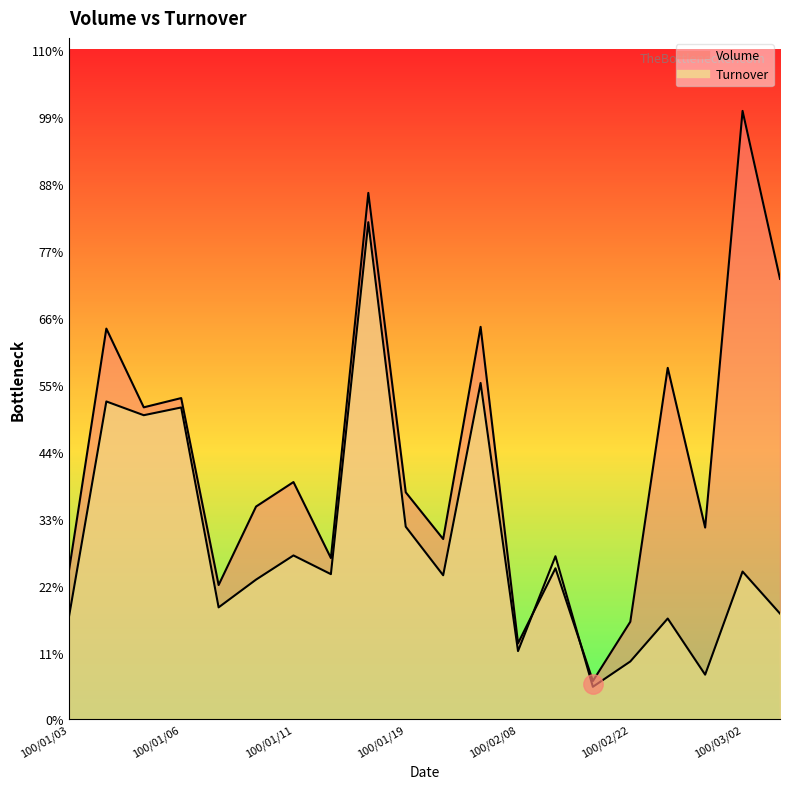

Where is Volume nearest to the value 1294500?

100/01/06